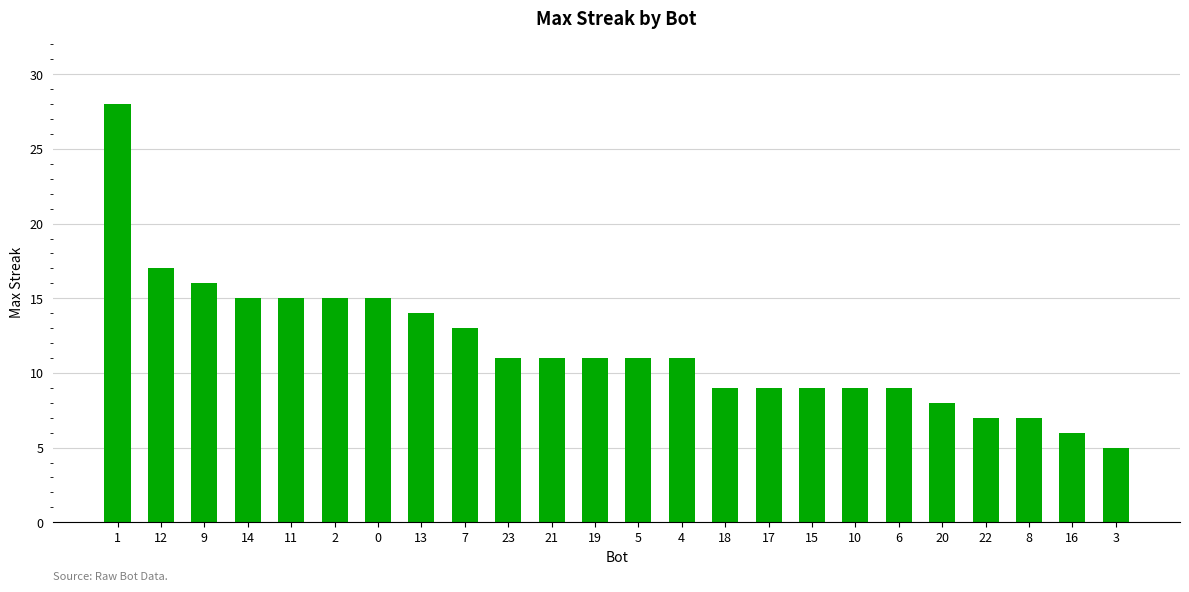

Which has a higher value, 8 or 6?

6